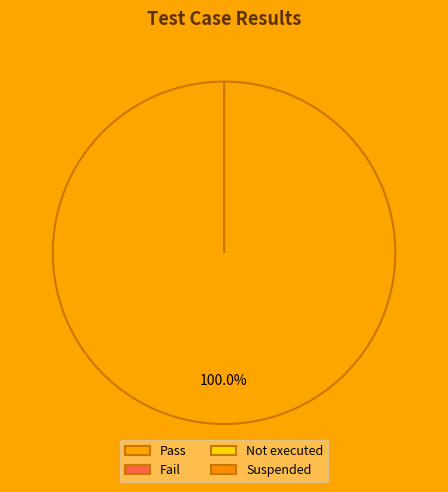

Rank the categories by value from lowest to highest.

Fail, Not executed, Suspended, Pass